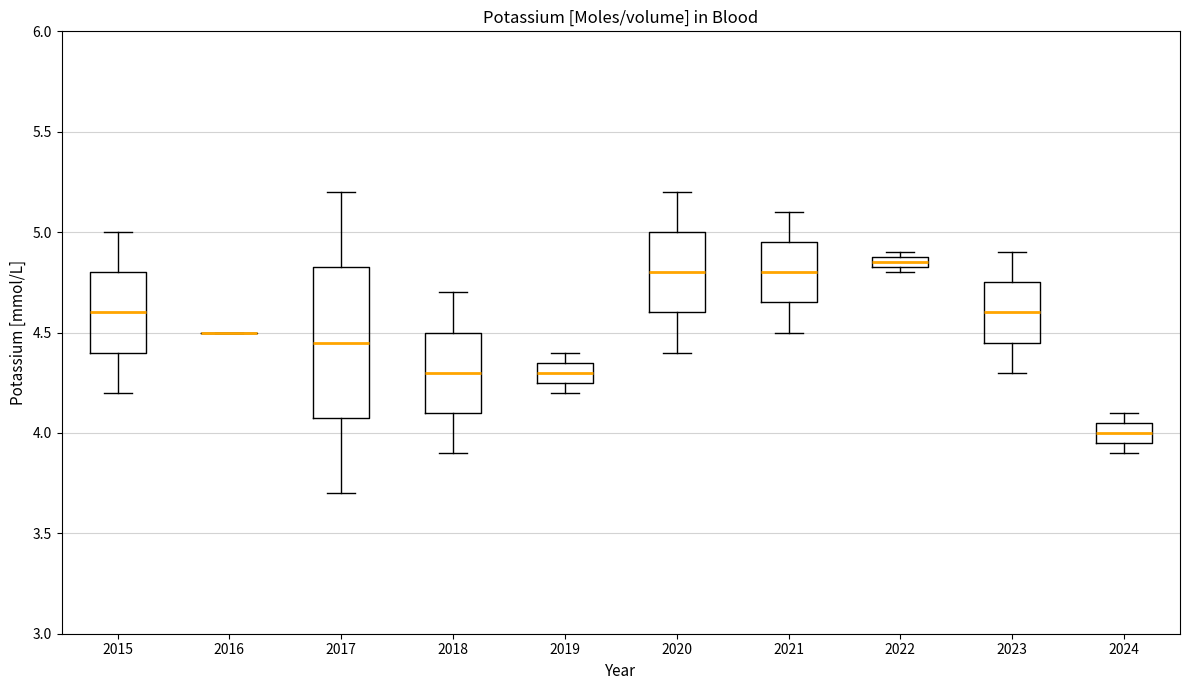

Which box is the tallest, from its lower edge to its upper edge?

2017